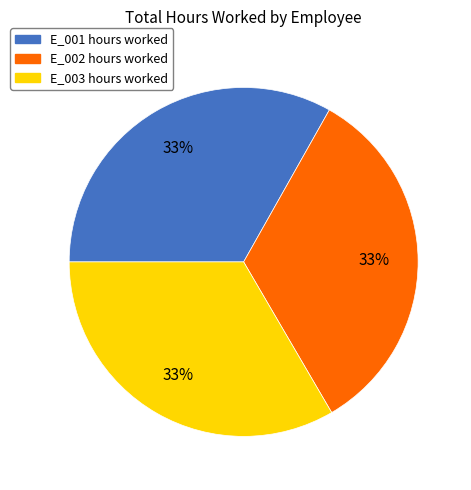

To the nearest percent, what is the combined percentage of E_003 and E_001?

67%